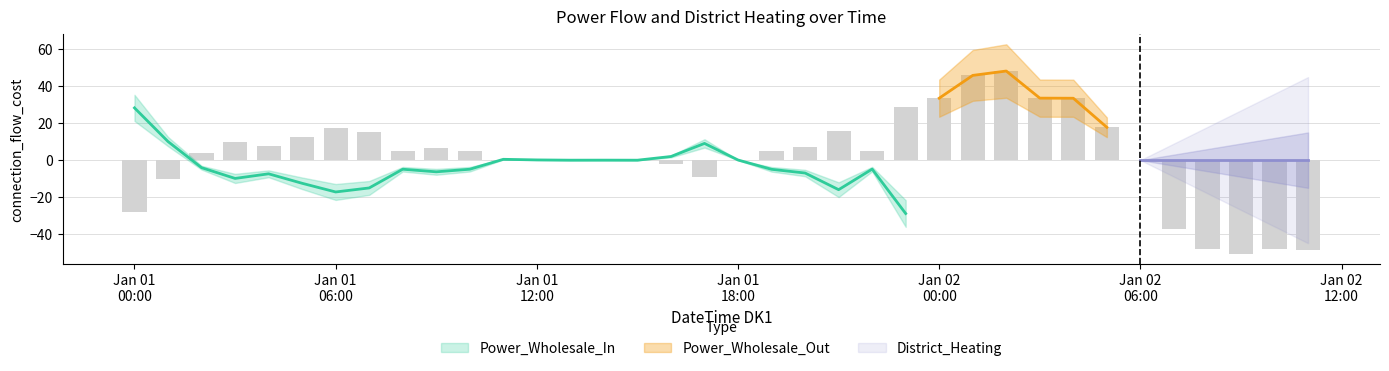

Which series changed the most between 2019-01-01T19:00:00 and 2019-01-02T01:00:00?

Power_Wholesale_In